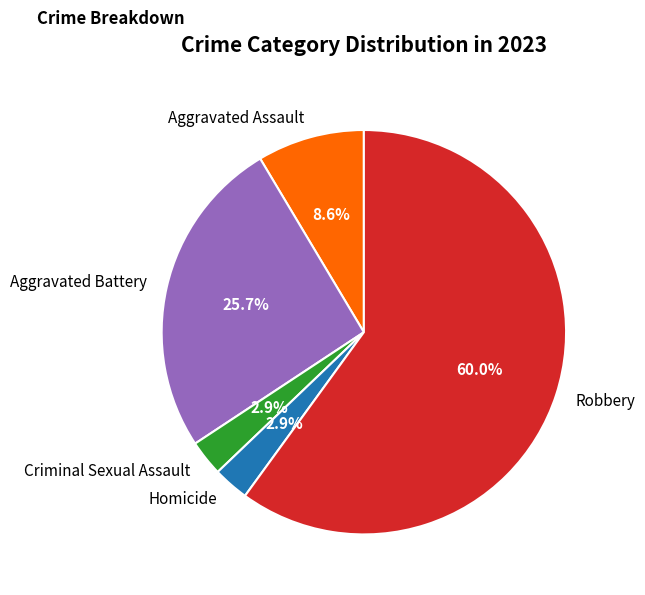

The Robbery slice represents 60% of the pie. True or false?

True